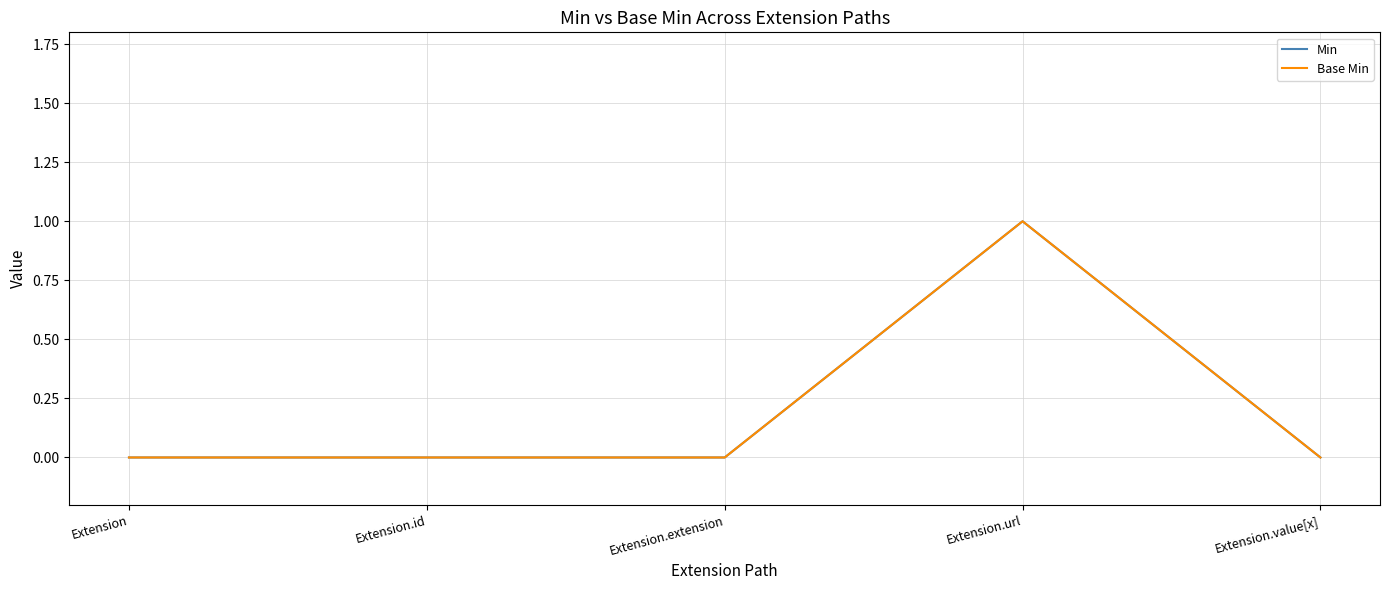

Does the chart have visible grid lines?

Yes